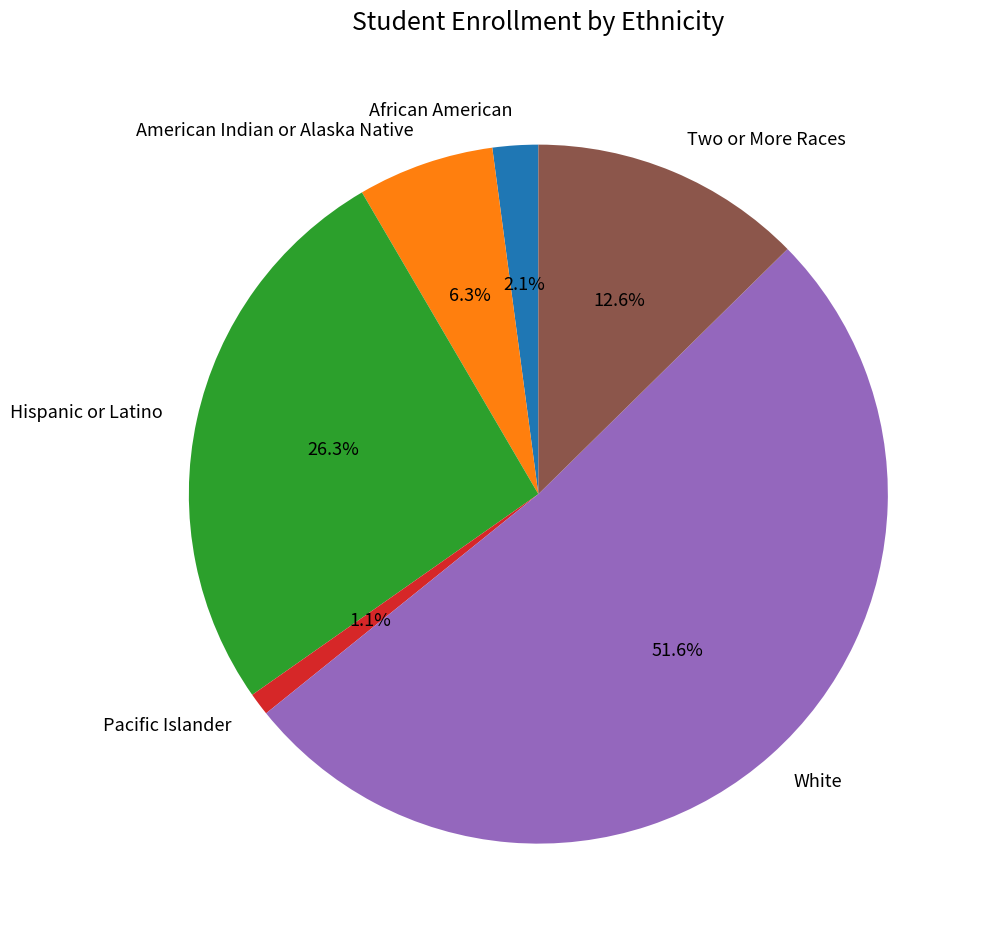

What is the smallest slice in the pie chart?

Pacific Islander